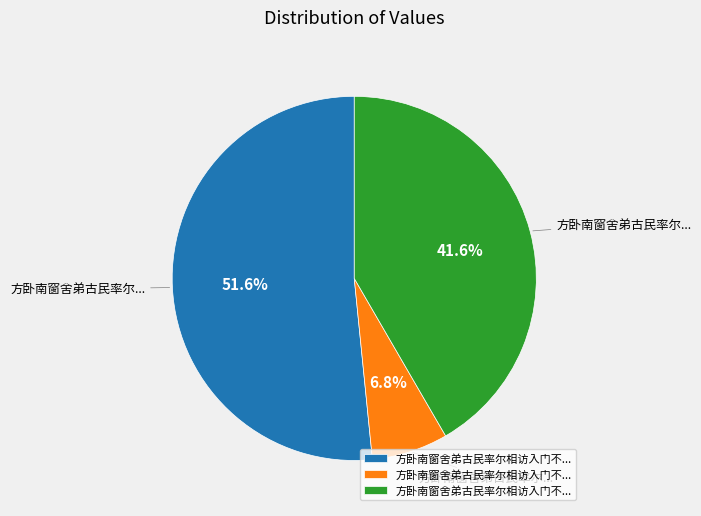

Is there any slice that represents more than half of the pie?

Yes